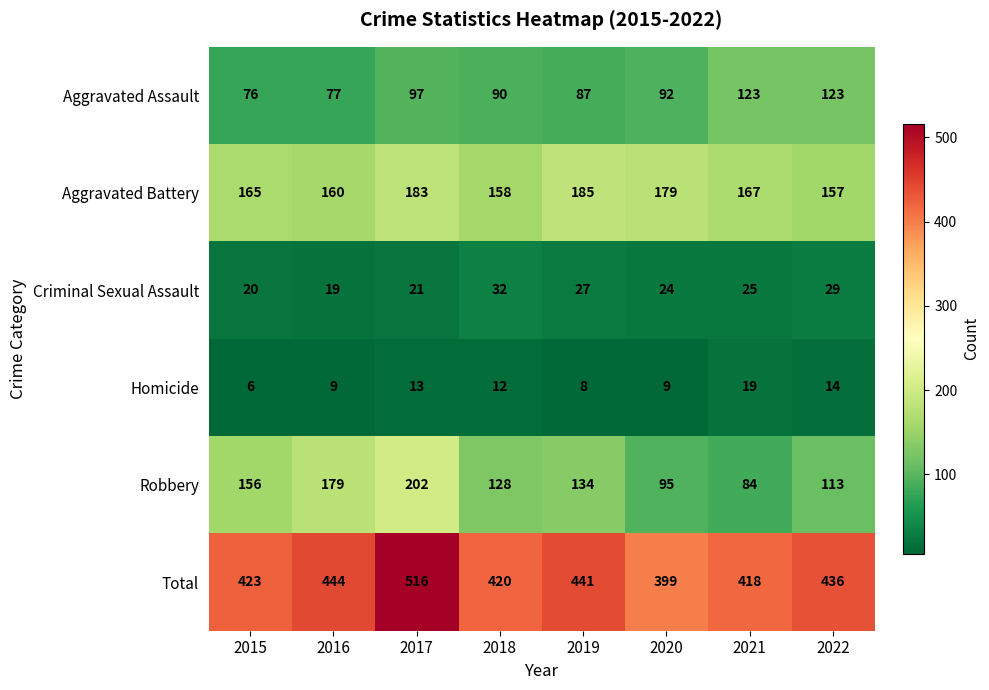

Is it true that Criminal Sexual Assault equals 11 at 2020?

False